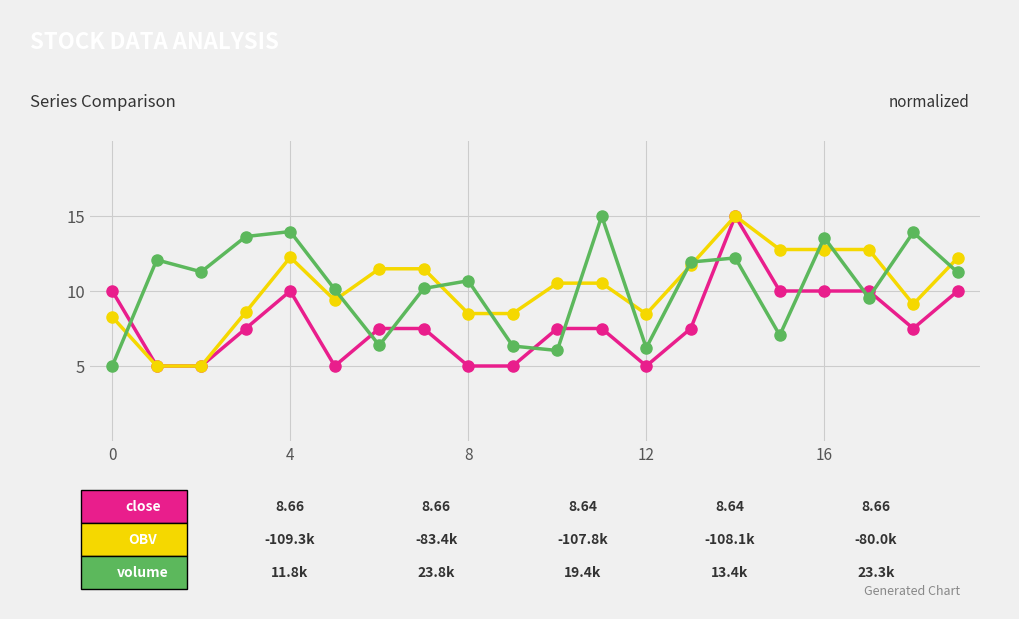

What is the maximum value shown in the chart?

15.0